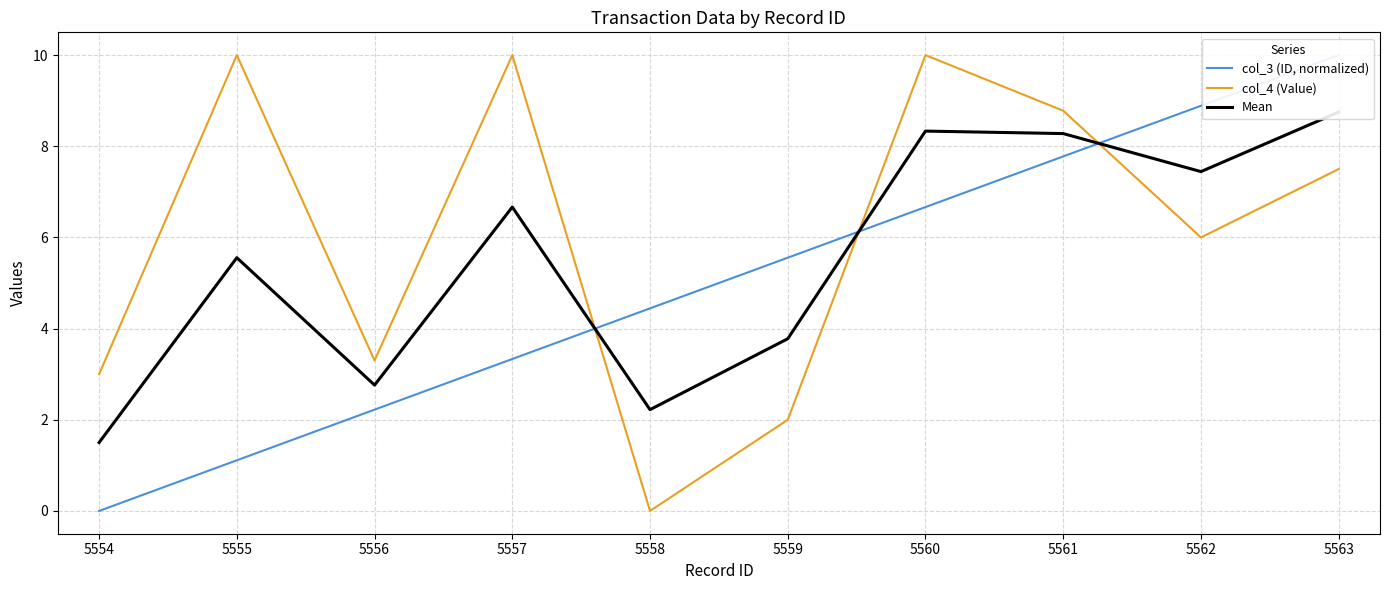

At how many categories does at least one series exceed 1?

10